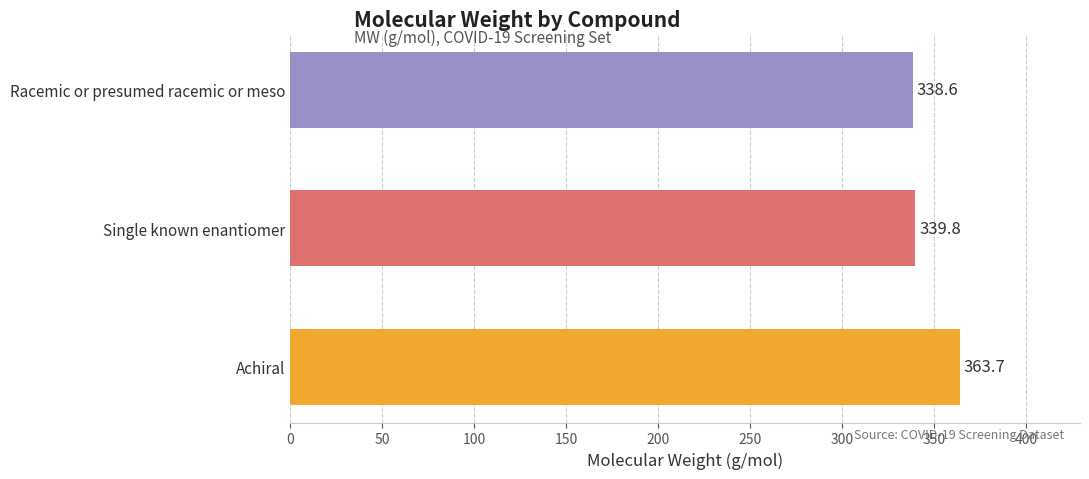

The value at Single known enantiomer is 339.8. True or false?

True